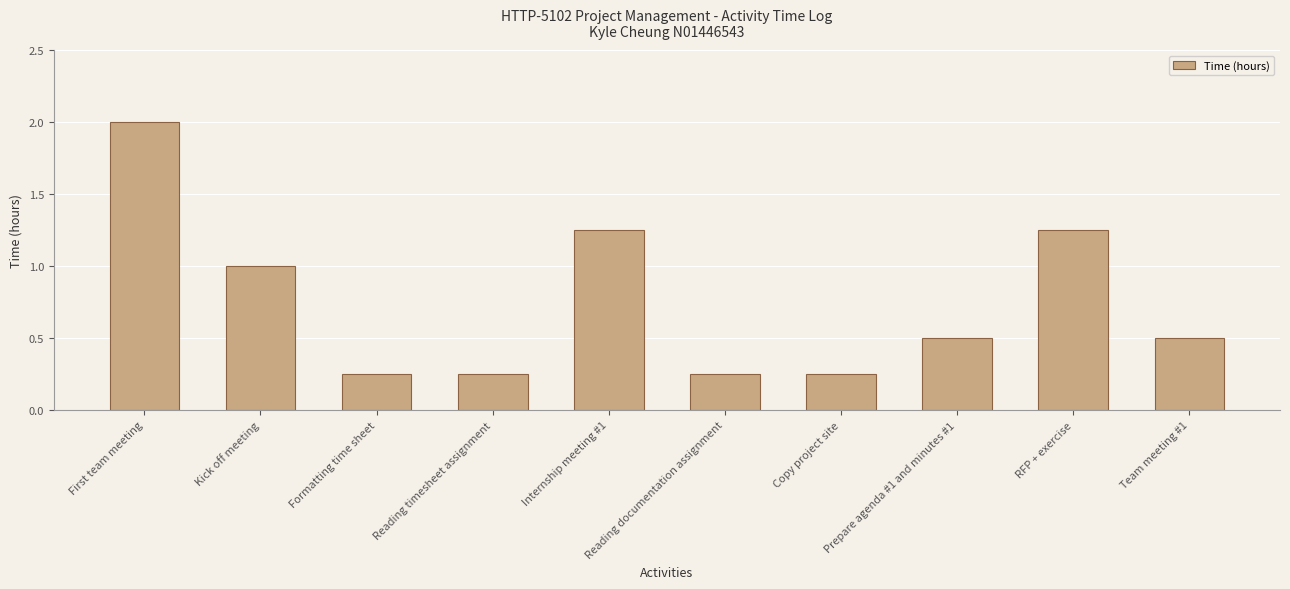

What is the label of the 5th bar from the left?

Internship meeting #1